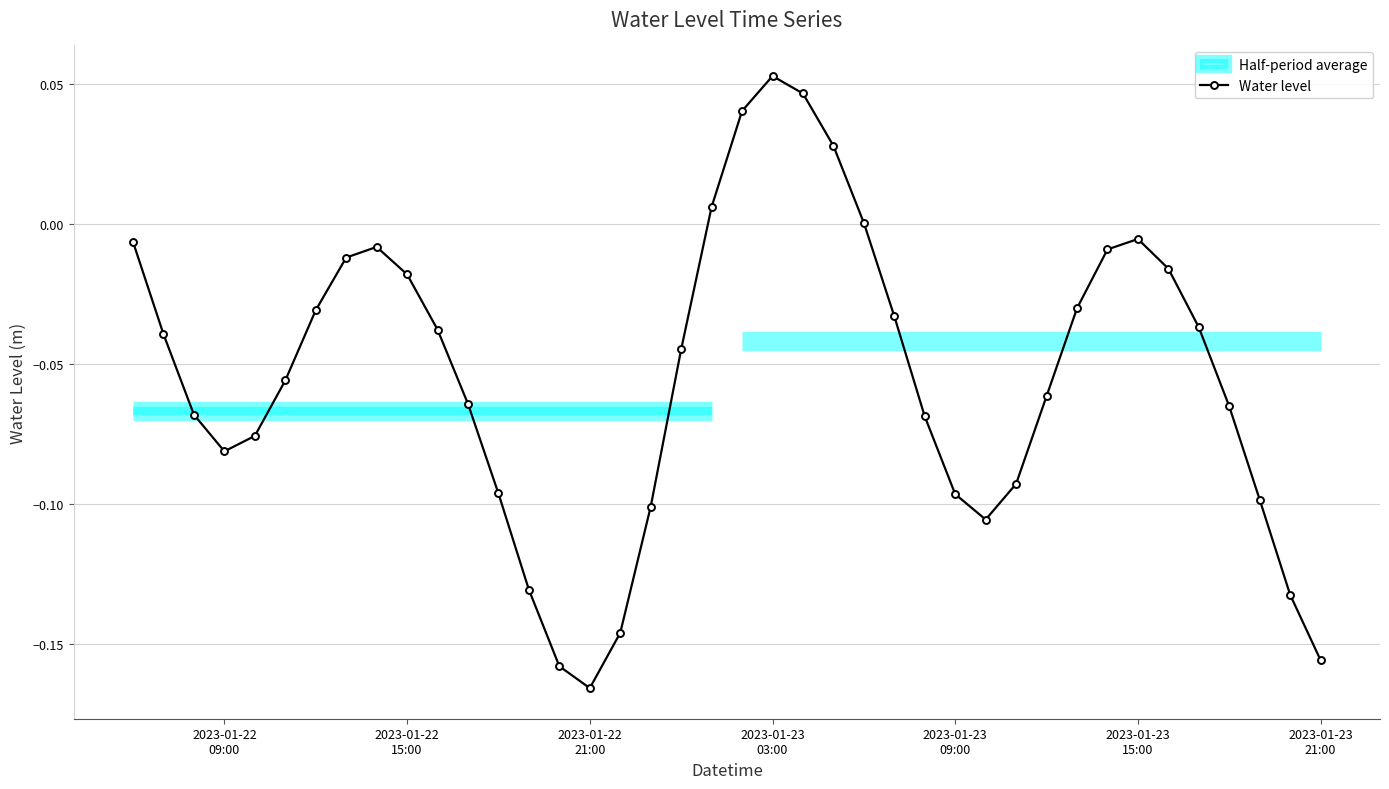

How many categories are shown in the chart?

40